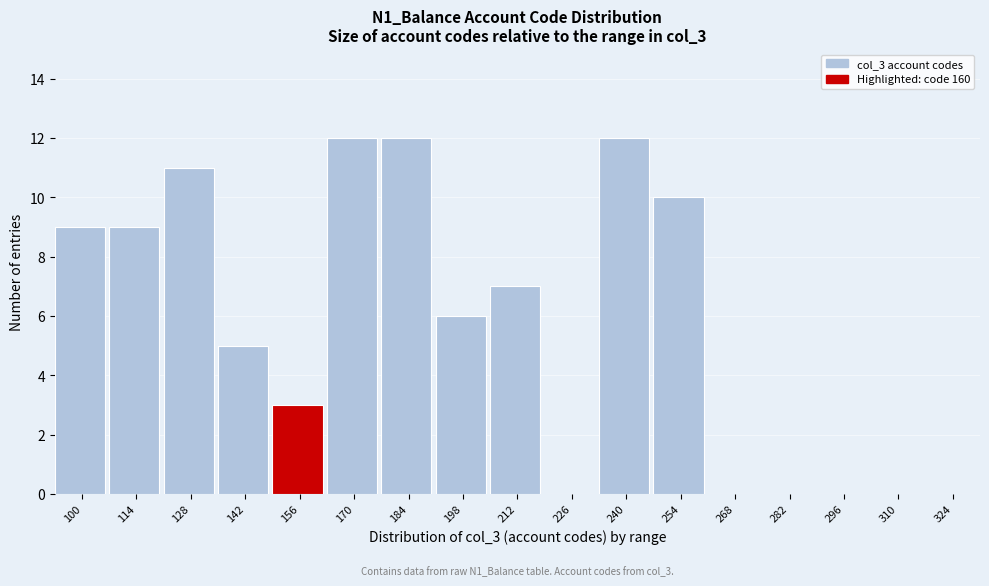

Reading left to right, transcribe all the data shown in this chart.

100=9	114=9	128=11	142=5	156=3	170=12	184=12	198=6	212=7	226=0	240=12	254=10	268=0	282=0	296=0	310=0	324=0